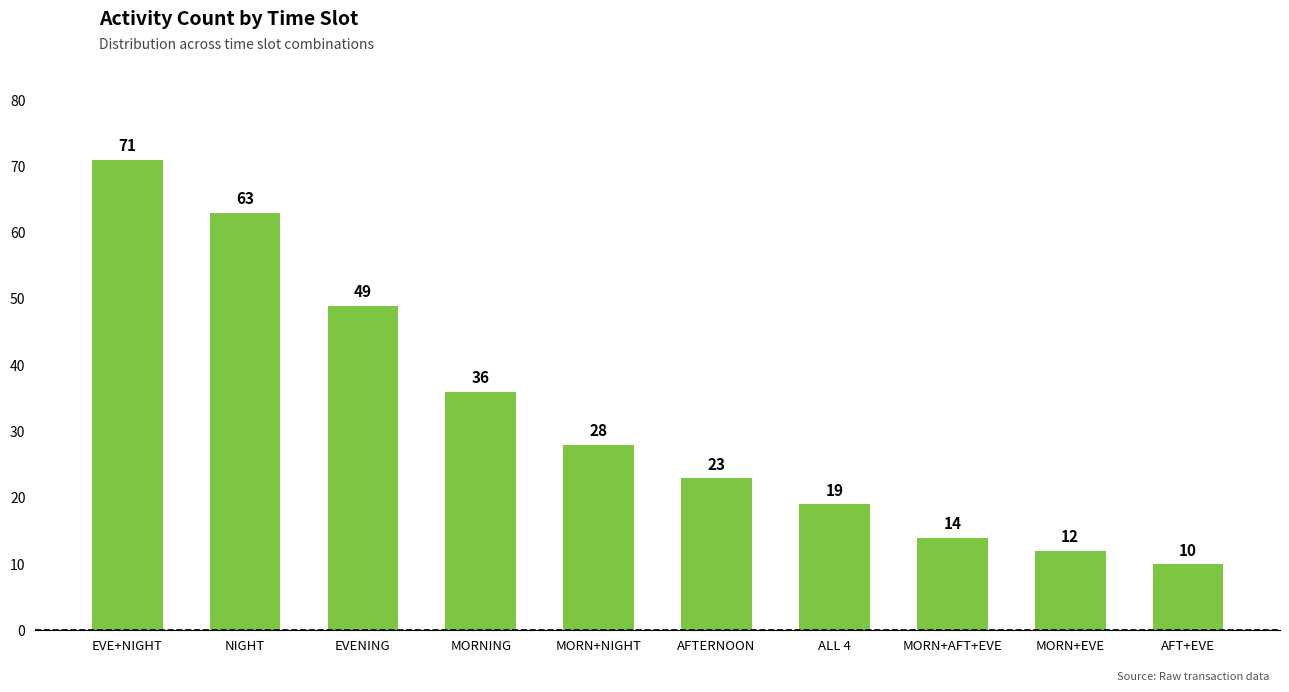

How many values are below 28?

5